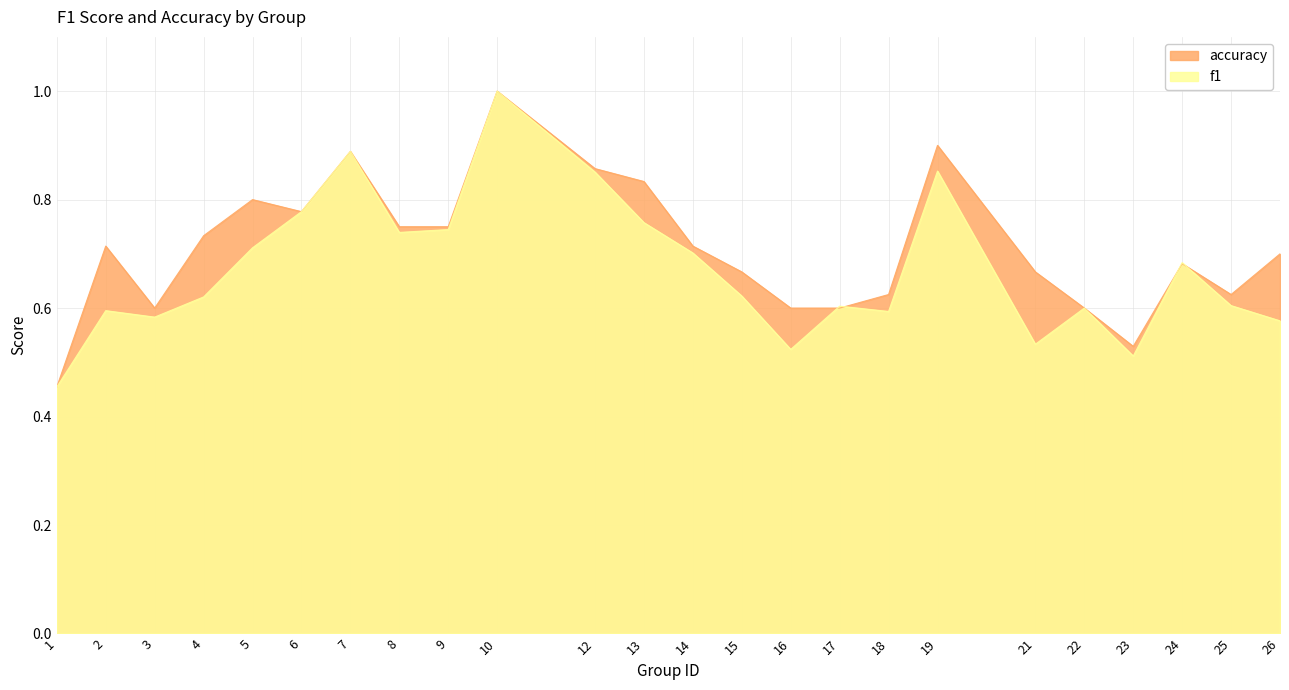

What is the value of the f1 point at the 11th from the left?

0.9